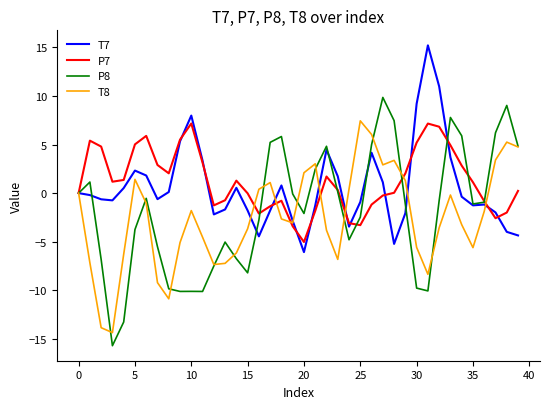

What is the minimum value shown in the chart?

-15.7